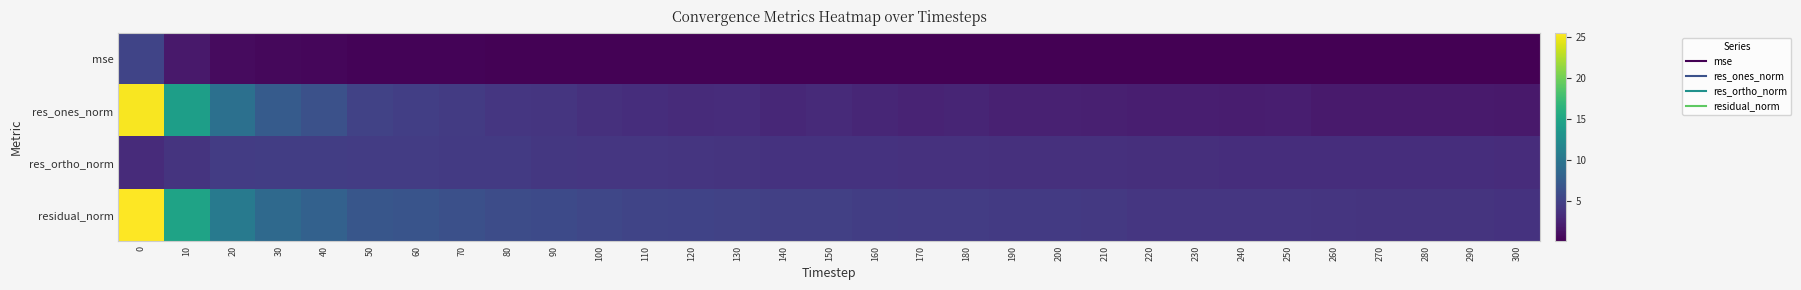

What is the difference between the highest and lowest values at 230?

4.0